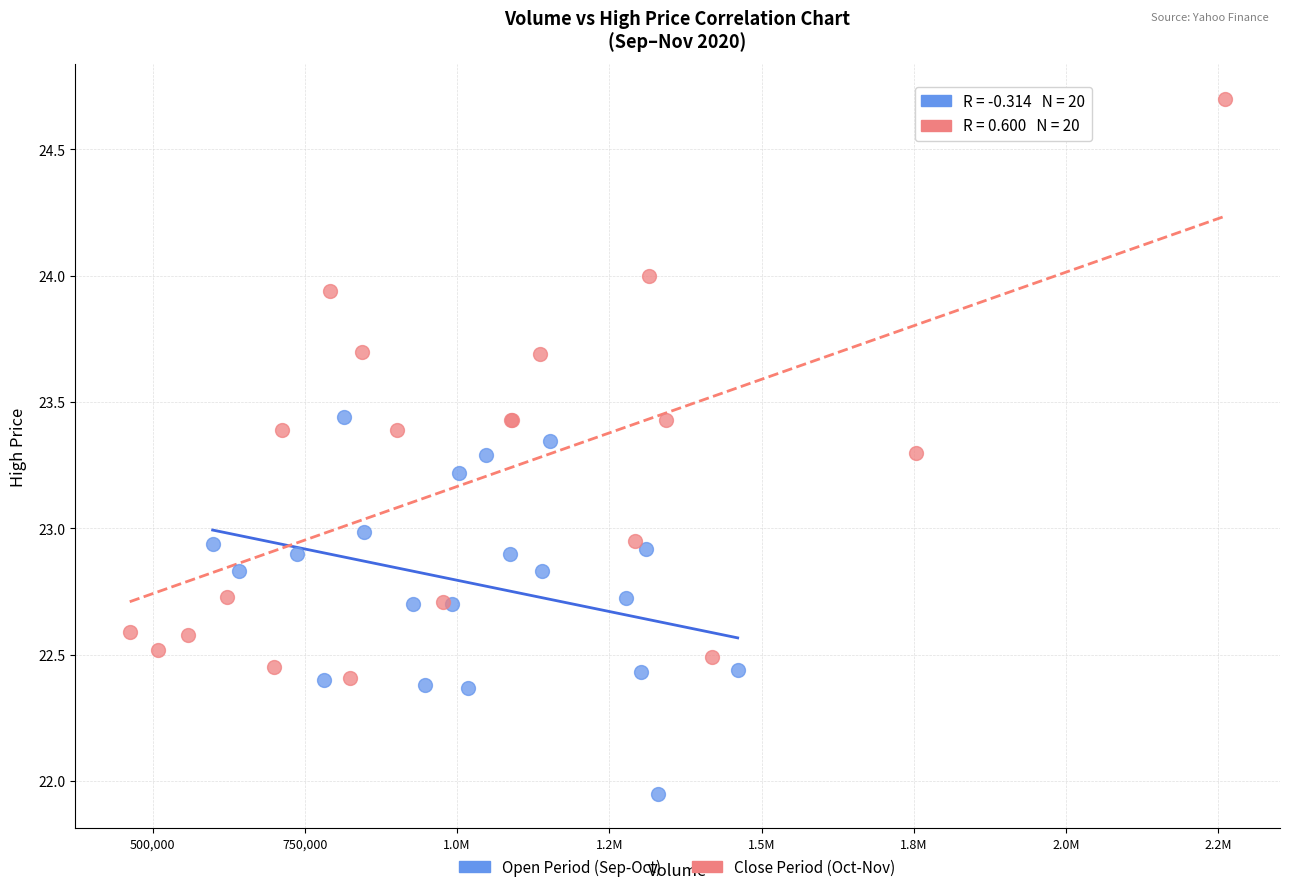

Which series reaches the maximum Y coordinate?

Close Period (Oct-Nov)